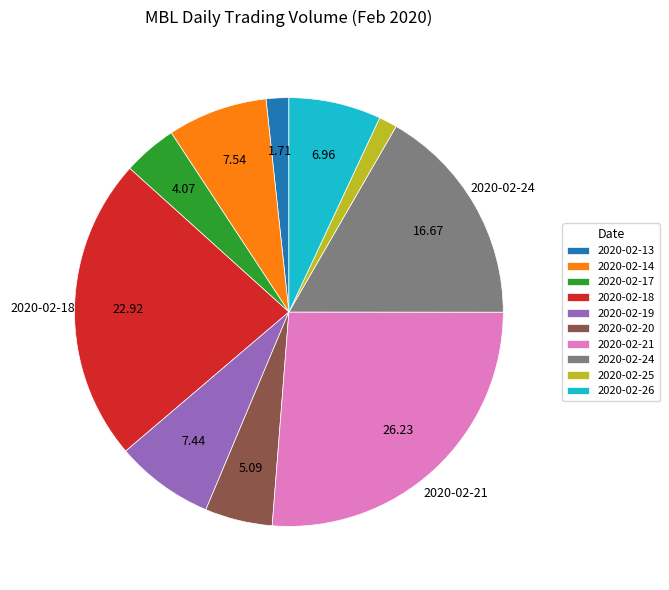

What is the ratio of the value at 2020-02-19 to the value at 2020-02-25?

5.4